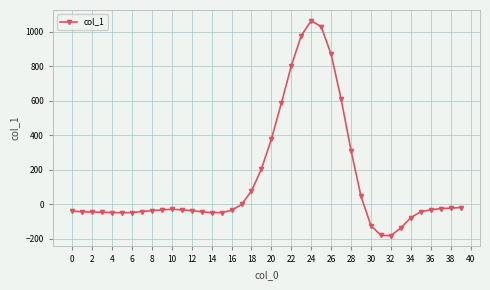

What is the value of the 19th point from the left?

76